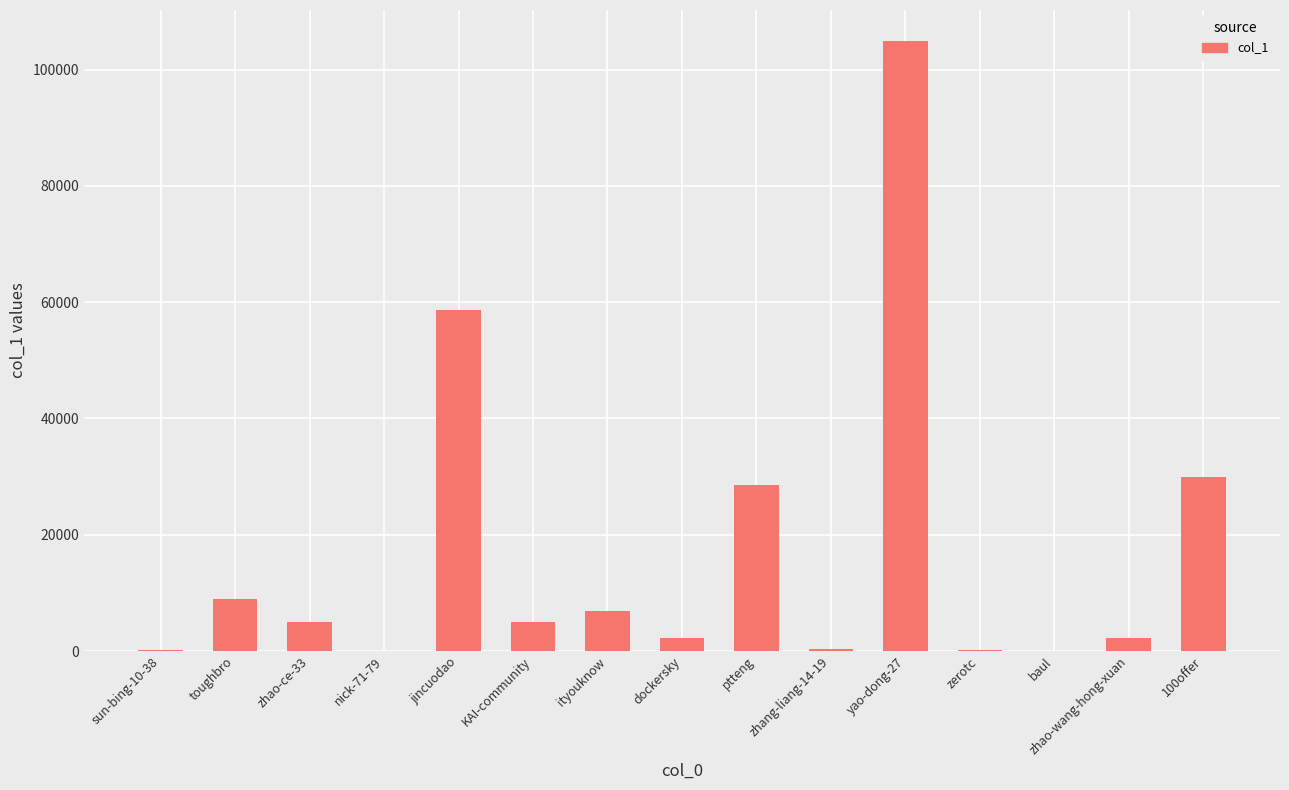

Between ityouknow and zhao-ce-33, which is larger?

ityouknow